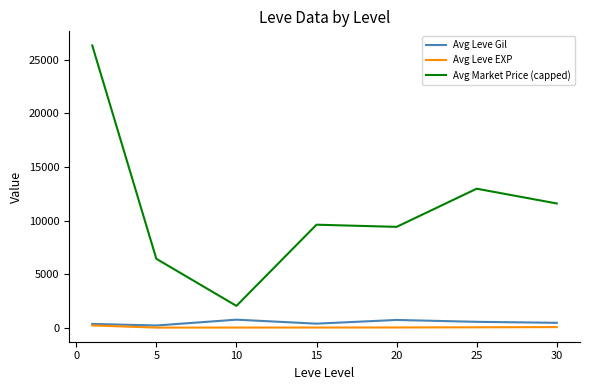

Which series has the widest spread of values?

Avg Market Price (capped)